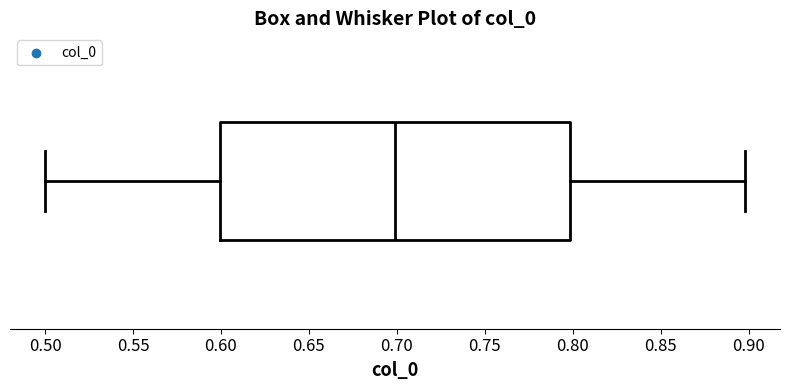

Transcribe this box plot: give where the median line is, the range the box spans, and where the two whiskers end, as read against the x-axis. The values are not printed on the chart, so give them approximately, as read against the axis.

median 0.7, box 0.6 to 0.8, whiskers 0.5 to 0.9